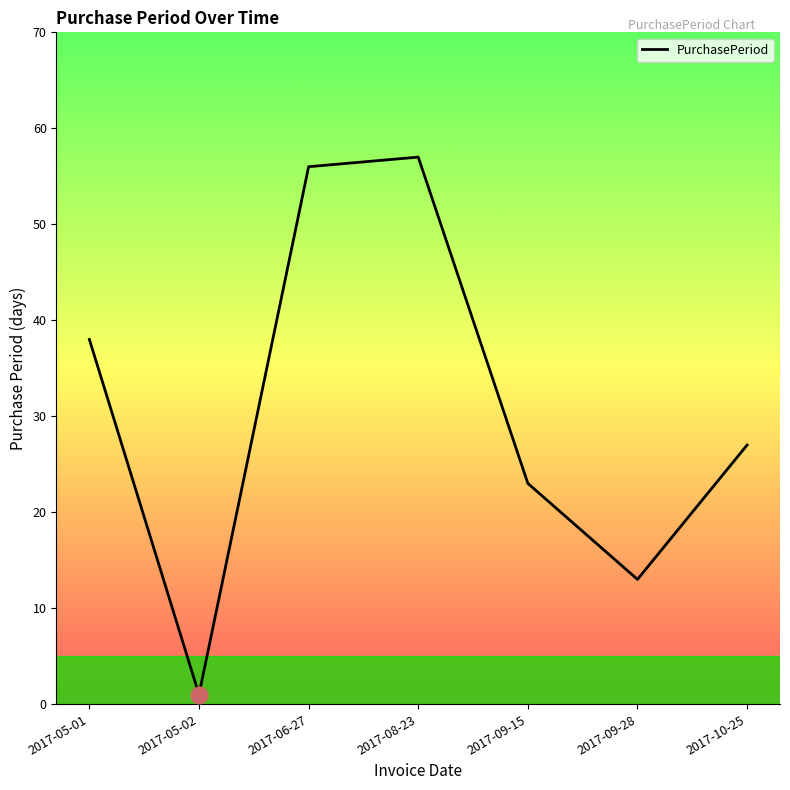

Reading left to right, what are all the values shown in this chart?

2017-05-01=38	2017-05-02=1	2017-06-27=56	2017-08-23=57	2017-09-15=23	2017-09-28=13	2017-10-25=27